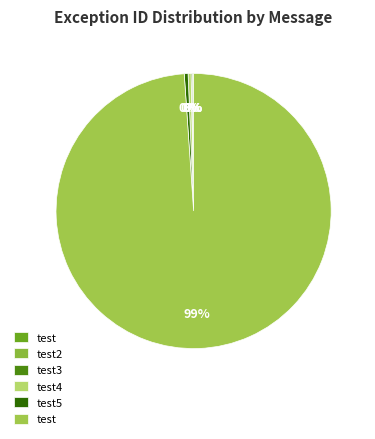

Count the number of slices in the pie.

6